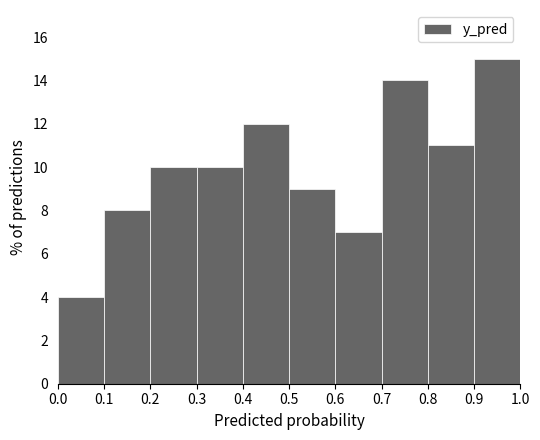

How tall is the bar that spans 0.5 to 0.6 on the x-axis? The values are not printed on the chart, so give them approximately, as read against the axis.

9